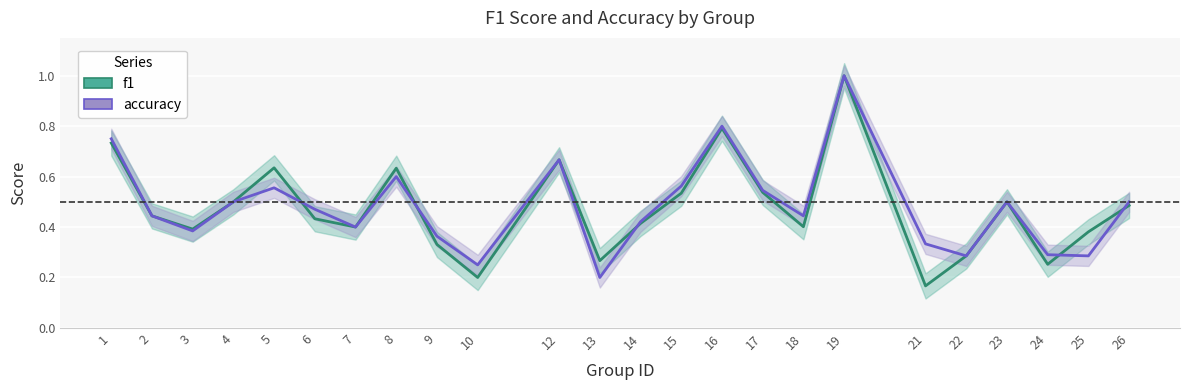

Reading left to right, extract all data points from this chart.

f1: 0.7	0.4	0.4	0.5	0.6	0.4	0.4	0.6	0.3	0.2	0.7	0.3	0.4	0.5	0.8	0.5	0.4	1.0	0.2	0.3	0.5	0.3	0.4	0.5
accuracy: 0.8	0.4	0.4	0.5	0.6	0.5	0.4	0.6	0.4	0.2	0.7	0.2	0.4	0.6	0.8	0.5	0.4	1.0	0.3	0.3	0.5	0.3	0.3	0.5